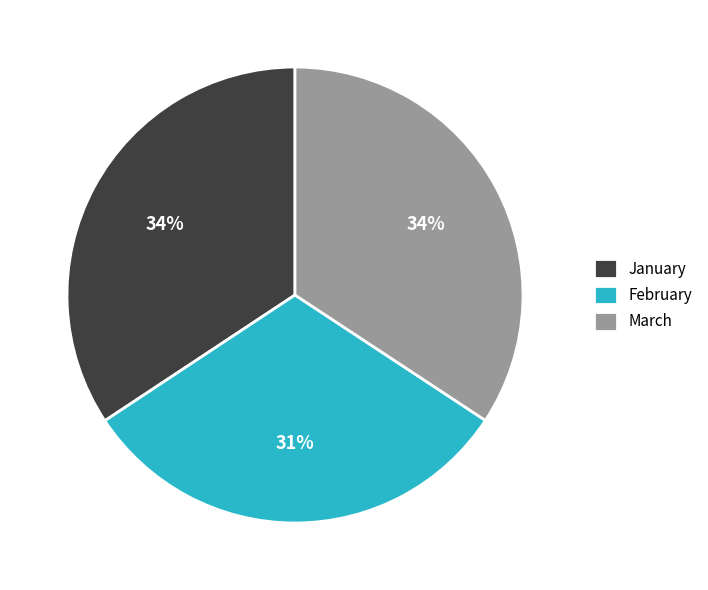

To the nearest percent, what portion does March represent?

34%